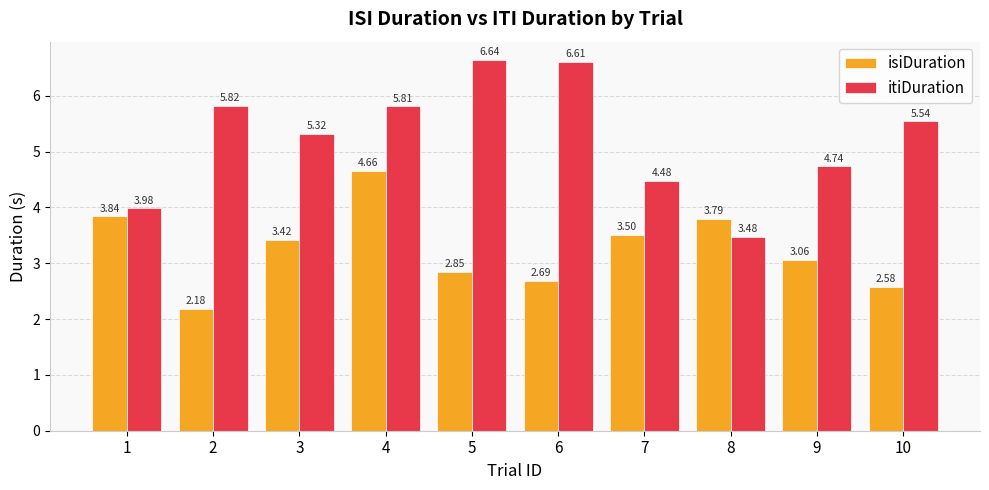

How many values in the itiDuration series exceed 5?

6